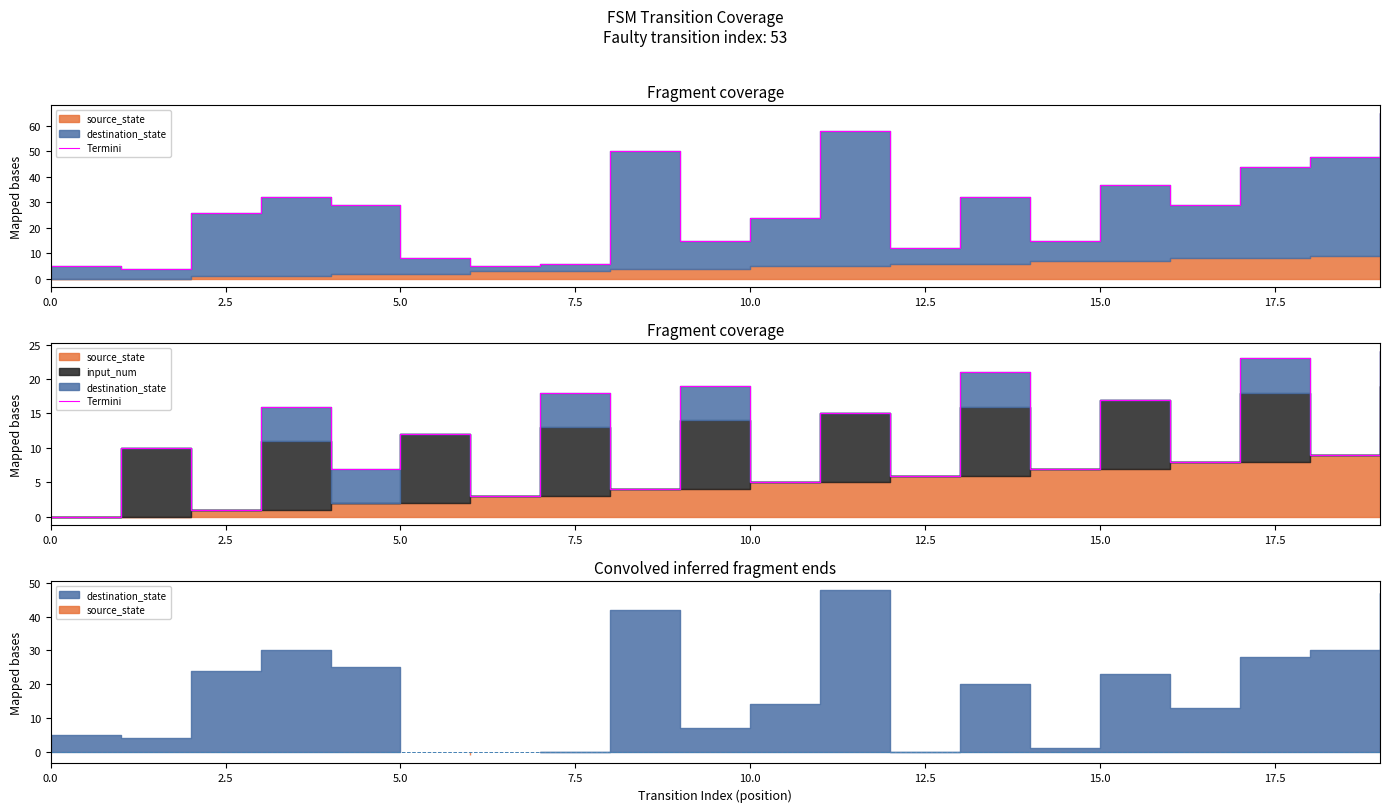

The chart shows a value of 5 at 9. True or false?

False